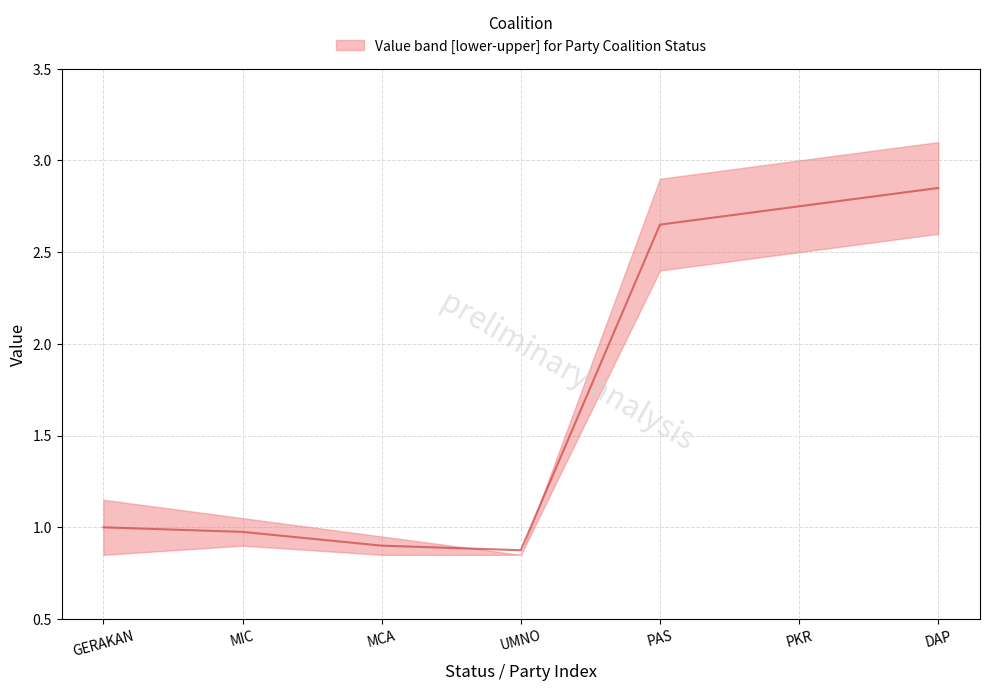

Count the median values in the range 0 to 2.

4